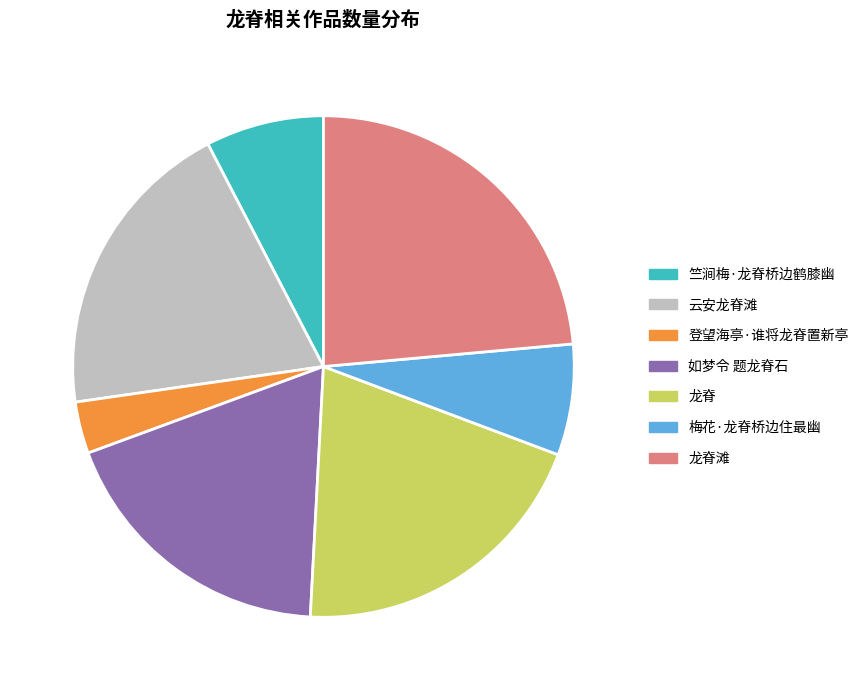

What is the ratio of the value at 云安龙脊滩 to the value at 竺涧梅·龙脊桥边鹤膝幽?

2.6